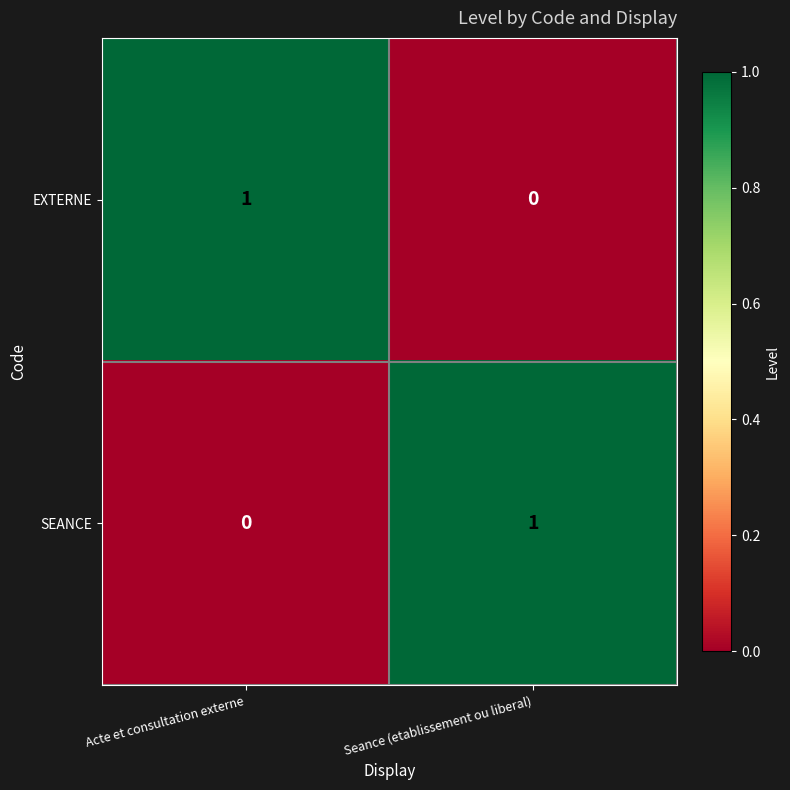

Reading left to right, transcribe all the data shown in this chart.

EXTERNE: 1	0
SEANCE: 0	1